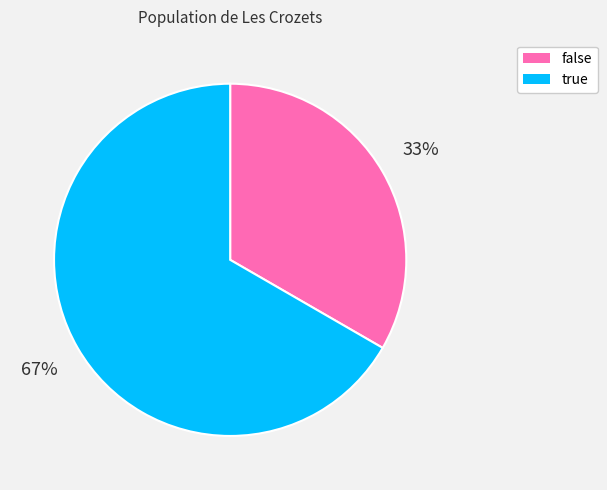

Is it true that false is 25% of the pie?

False